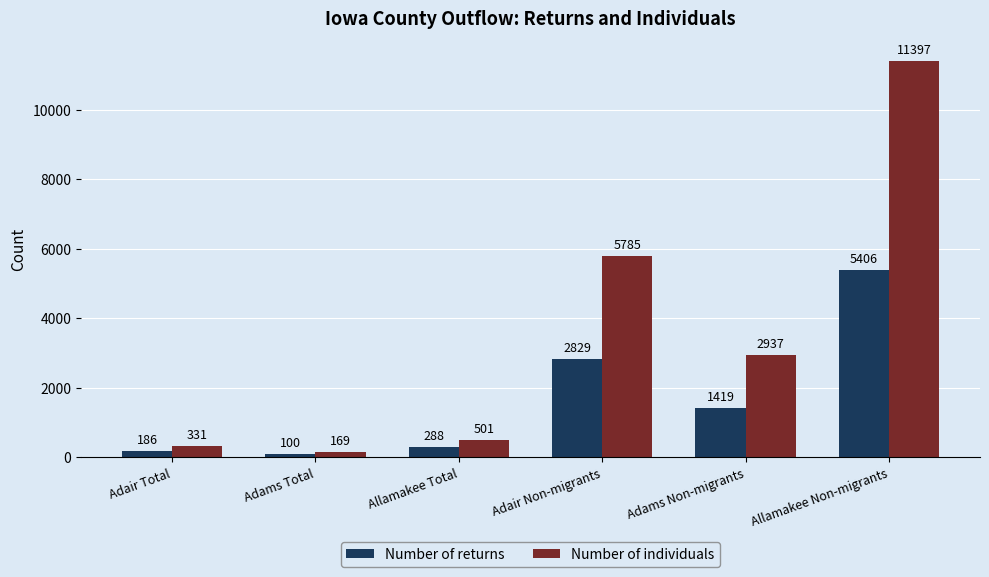

What are all the series names shown in the legend?

Number of returns, Number of individuals